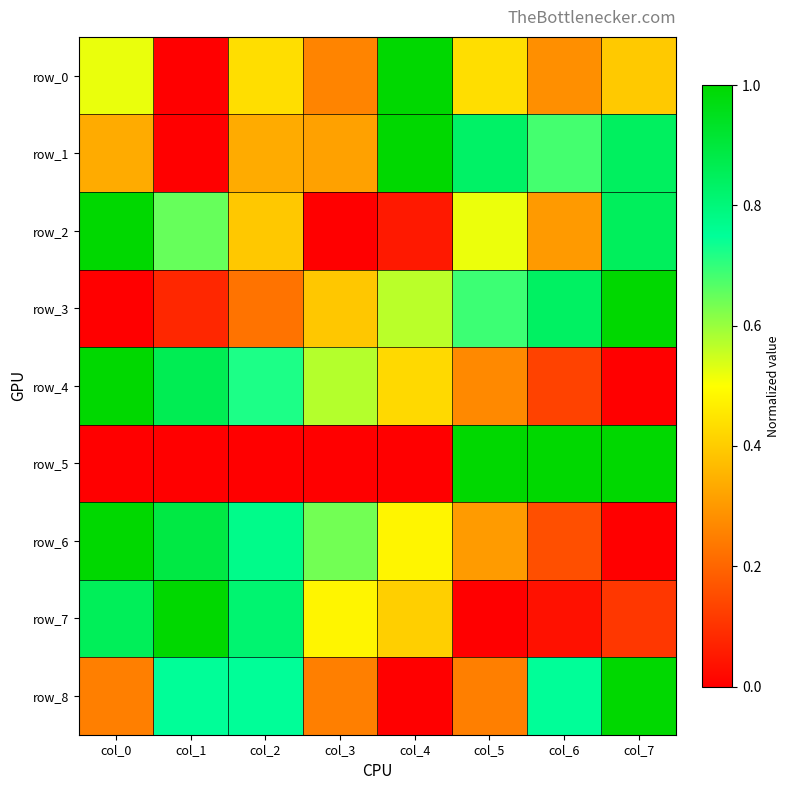

What is the difference between the highest and lowest values at col_6?

1.0